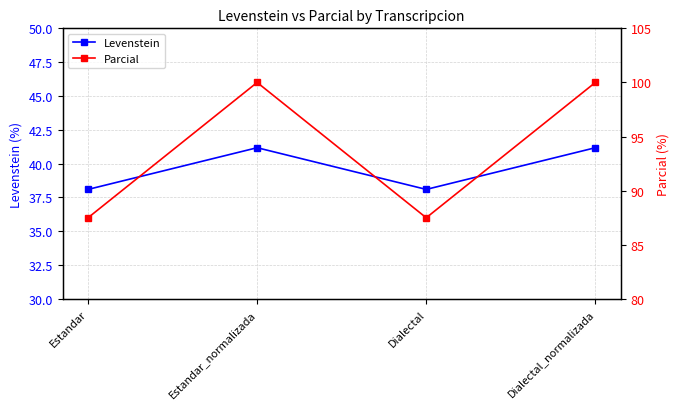

True or false: Levenstein and Parcial cross at least once.

False